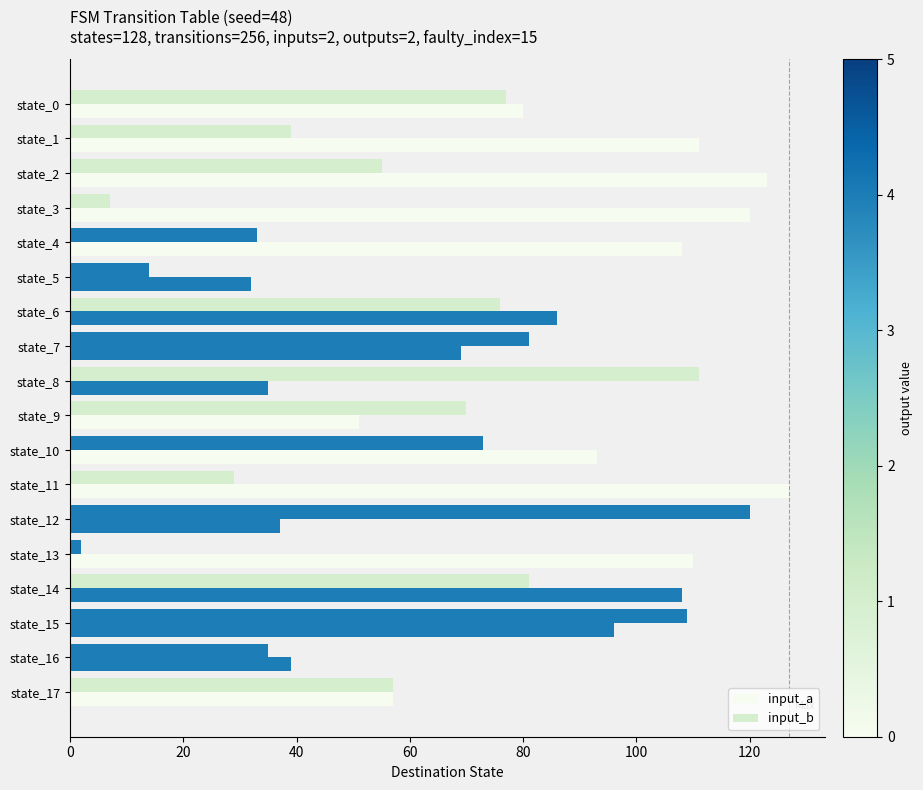

How many data points in input_a are less than 93?

9